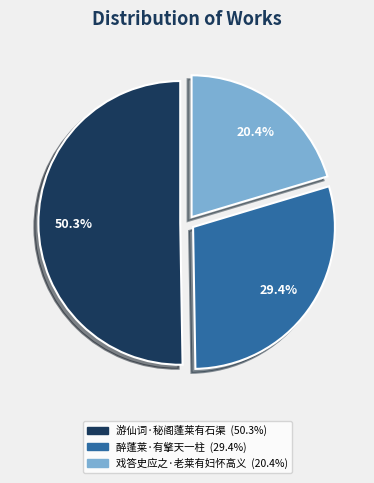

To the nearest percent, what is the combined percentage of 游仙词·秘阁蓬莱有石渠 and 醉蓬莱·有擎天一柱?

80%